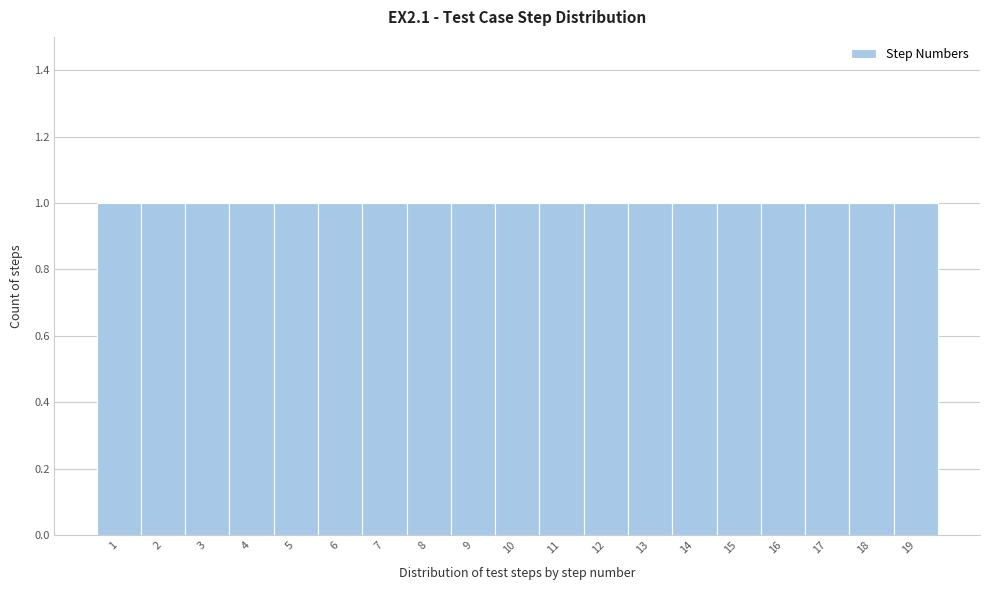

How tall is the bar that spans 16.5 to 17.5 on the x-axis? The values are not printed on the chart, so give them approximately, as read against the axis.

1